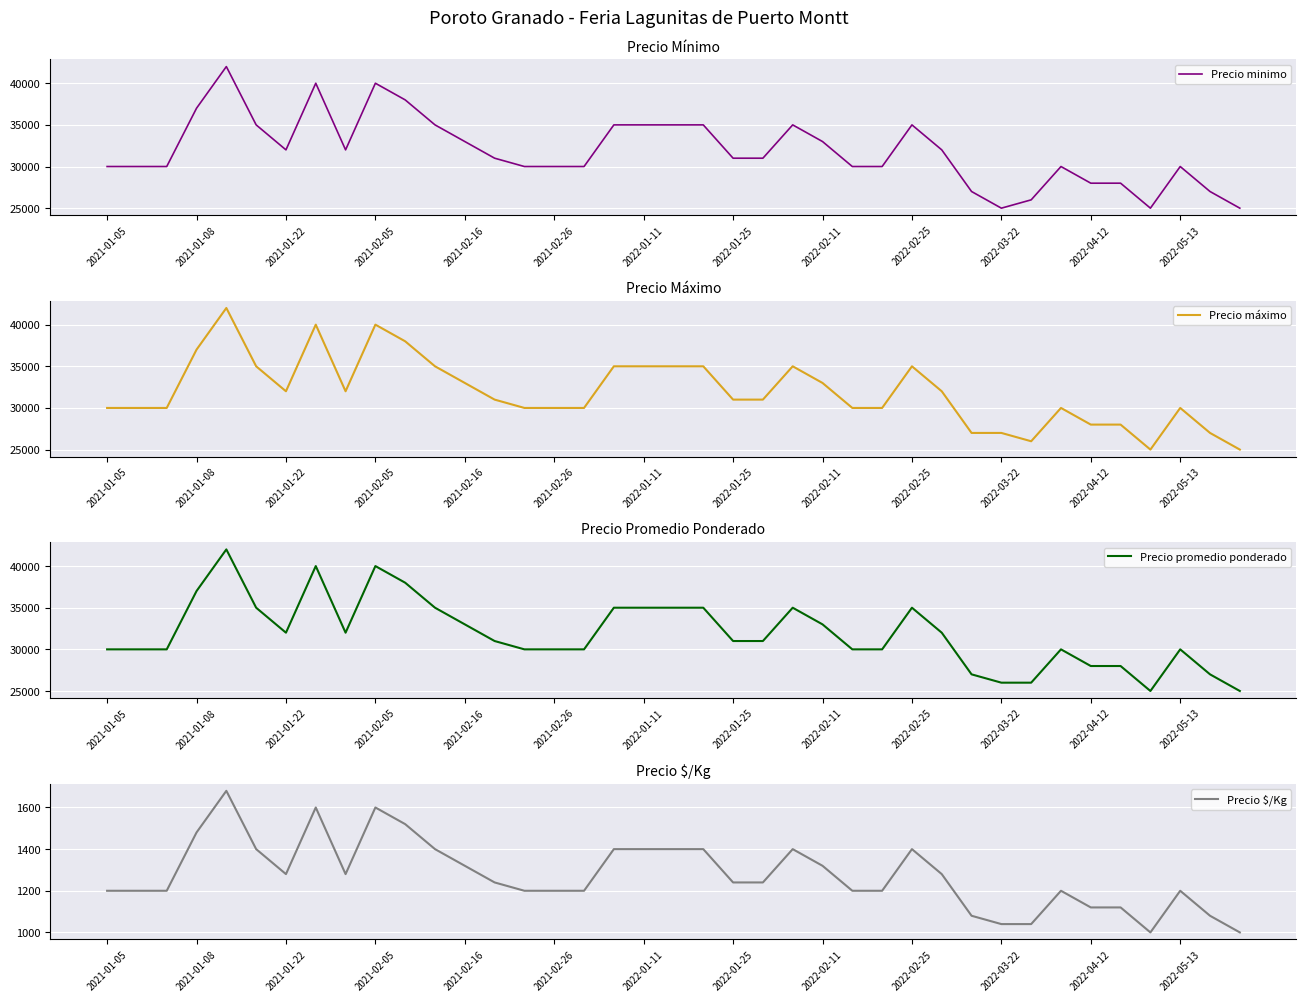

What is the difference between the maximum and minimum values in the Precio minimo series?

17000